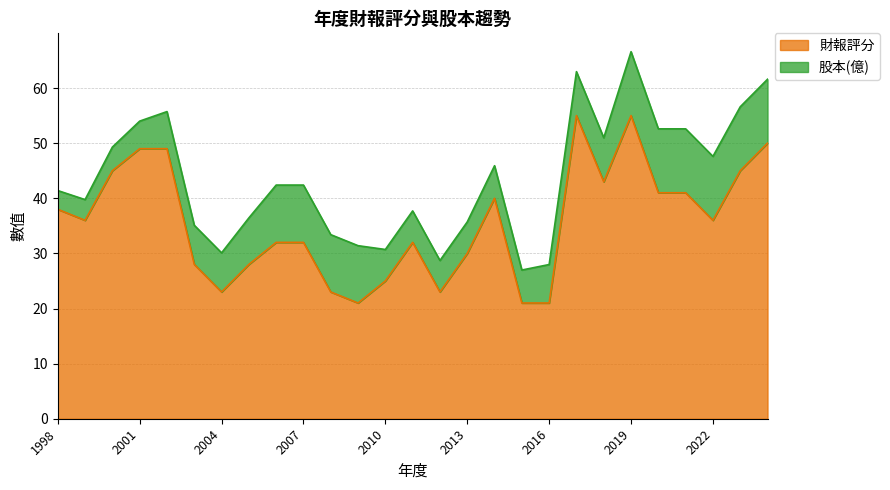

At which category is the sum across all series the highest?

2019